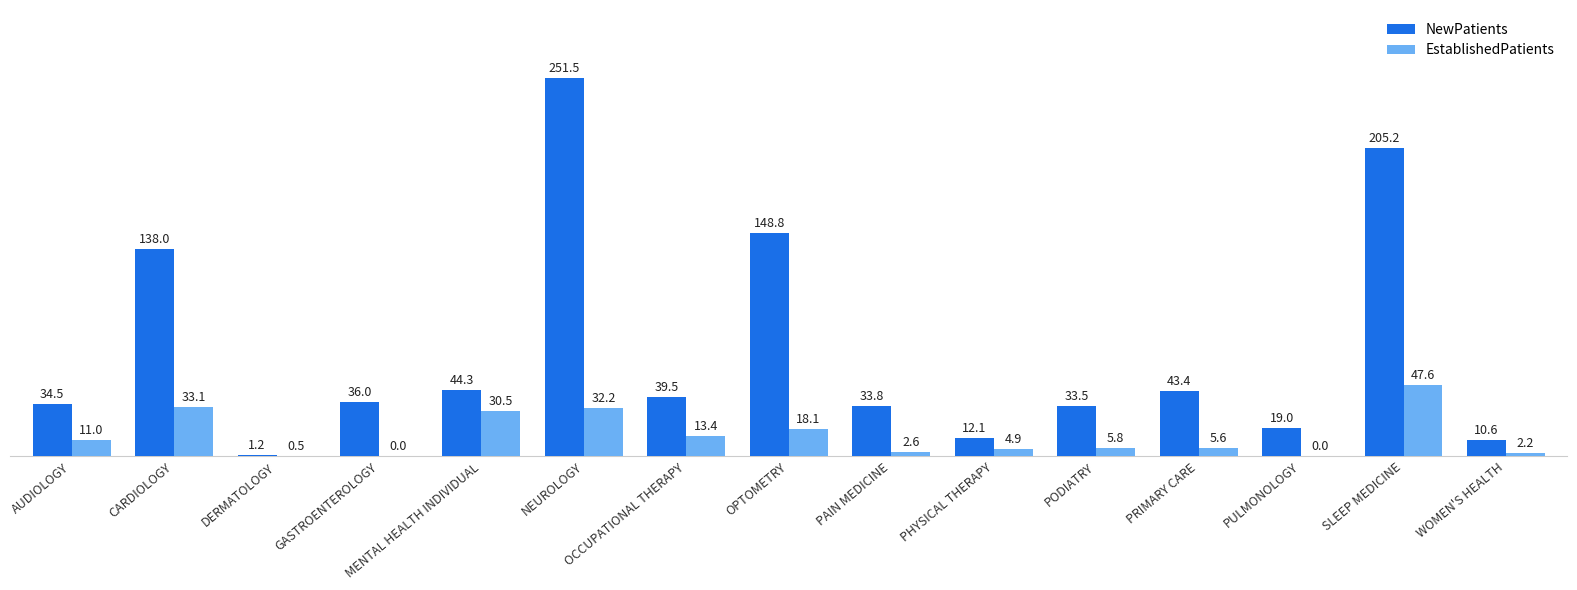

What is the sum of all NewPatients values?

1051.4